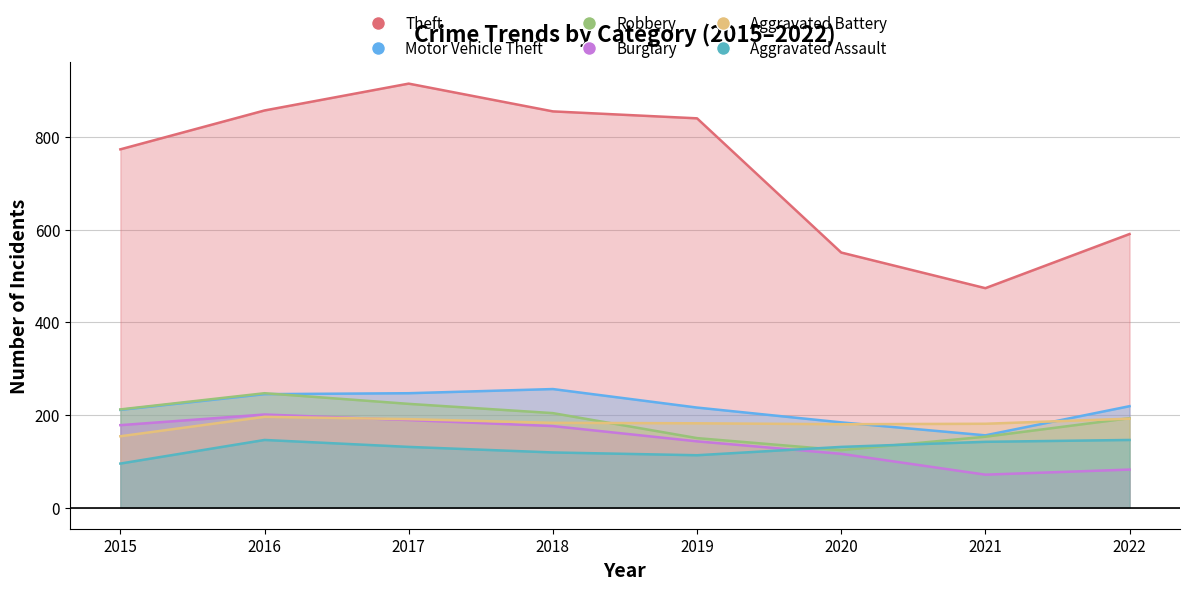

How many categories are shown in the chart?

8